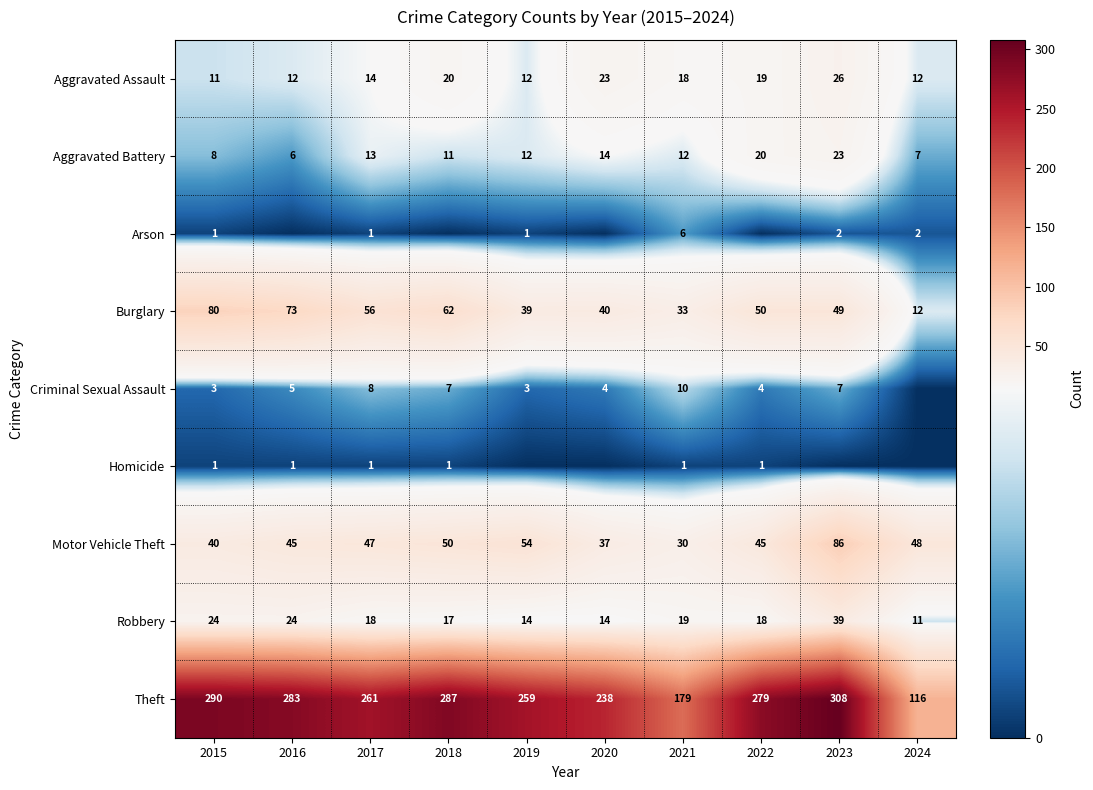

Is the value of Burglary at 2015 greater than the value of Motor Vehicle Theft at 2015?

Yes